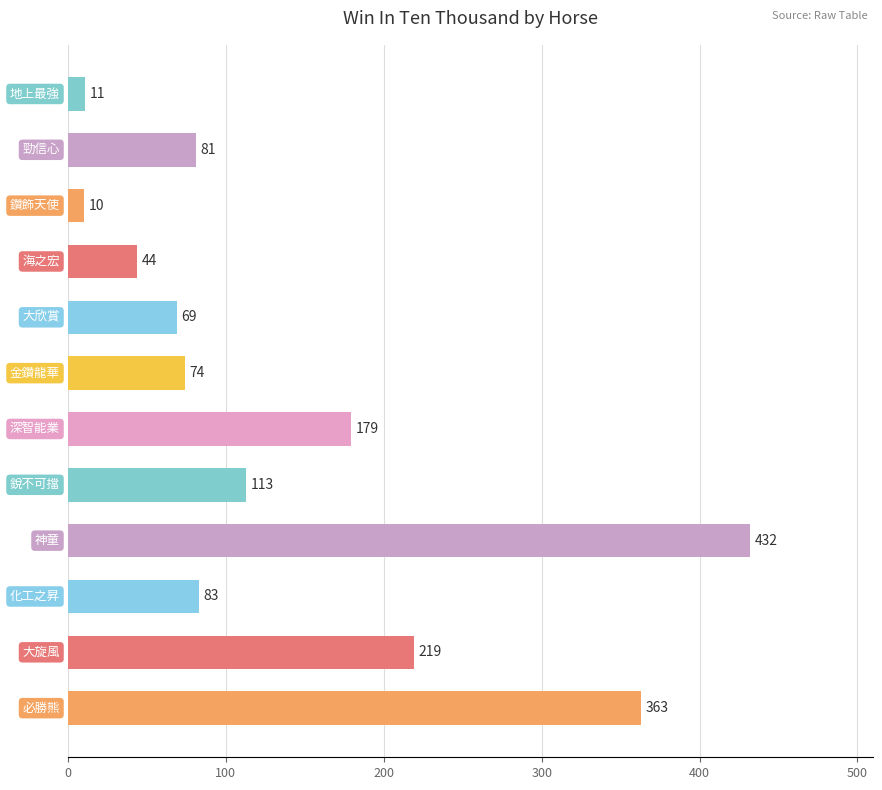

What is the maximum value shown in the chart?

432